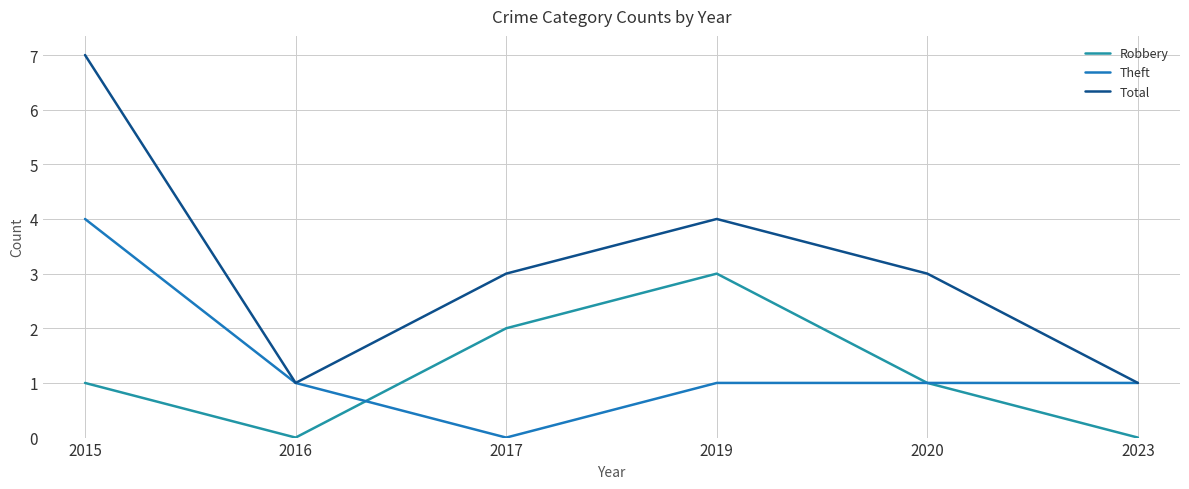

True or false: Robbery has a value of 5 at 2019.

False